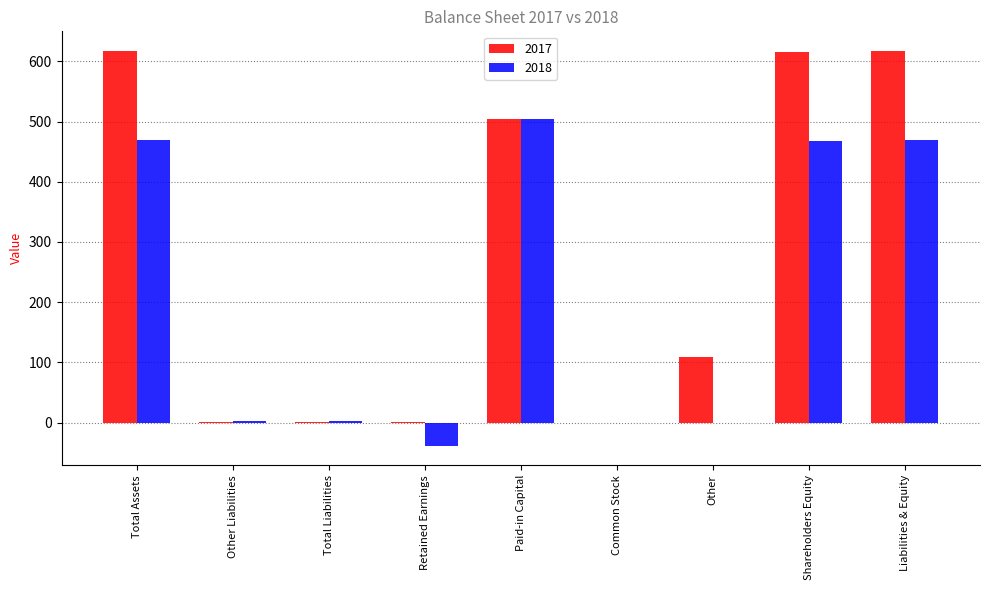

Between Common Stock and Other, which series saw the biggest shift?

2017